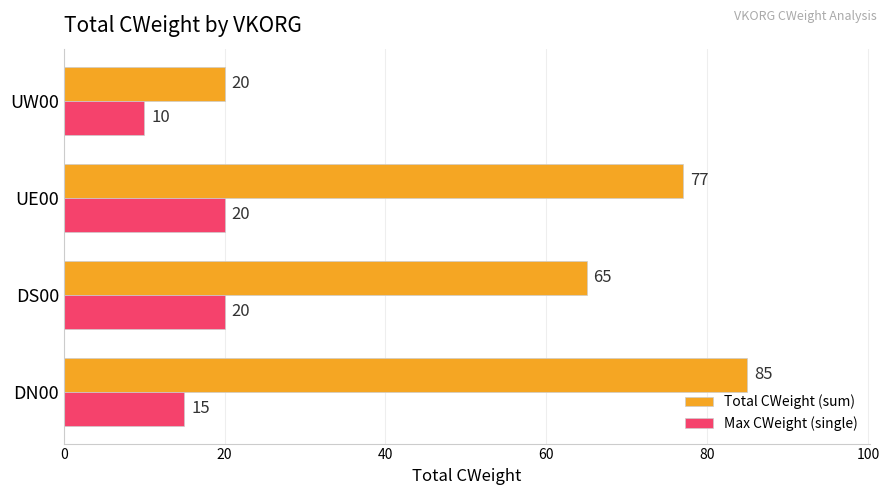

At DN00, list the series in order from smallest to largest.

Max CWeight (single), Total CWeight (sum)